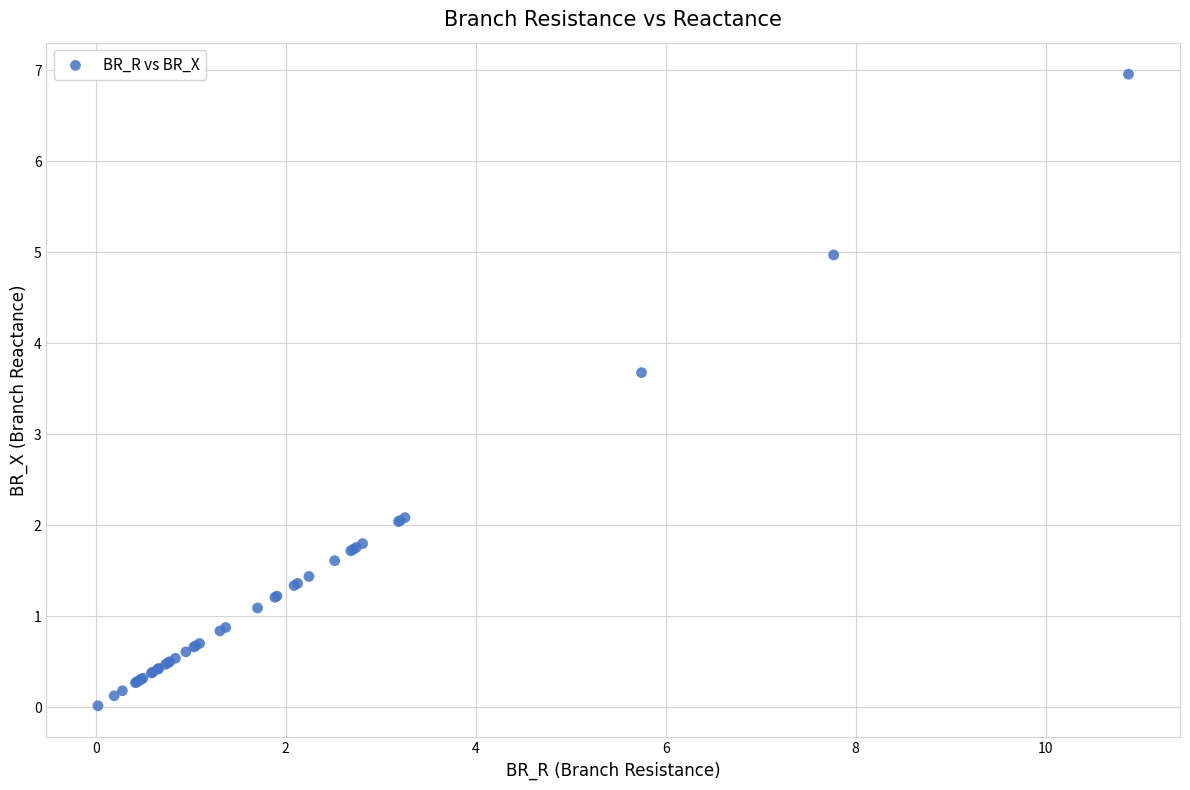

What Y value in the scatter plot is closest to 3?

3.7